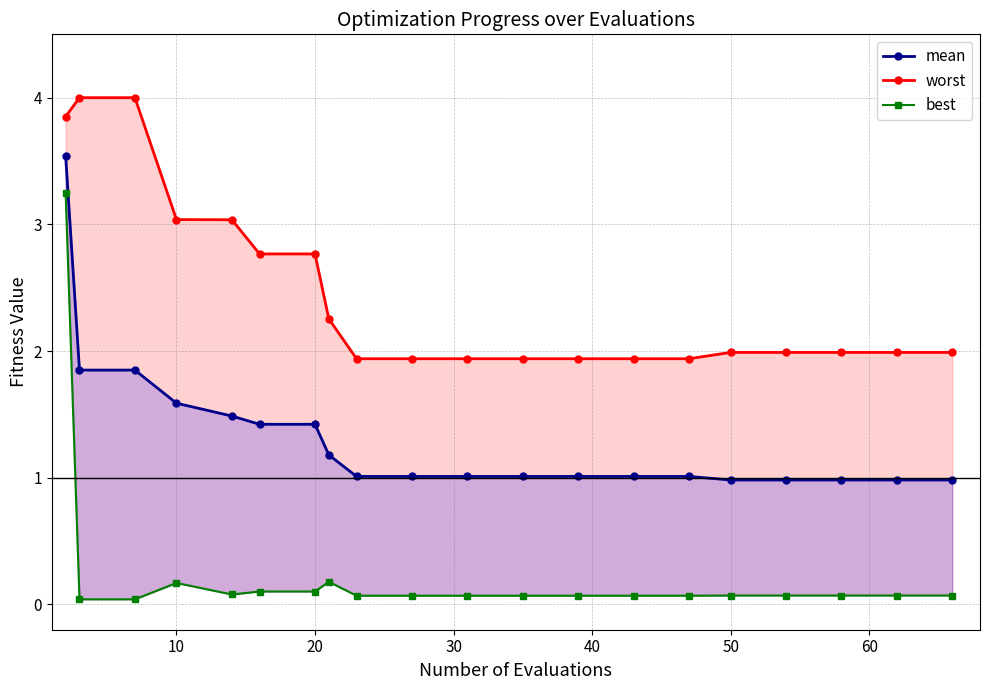

What is the value of the mean point at the 11th from the left?

1.8